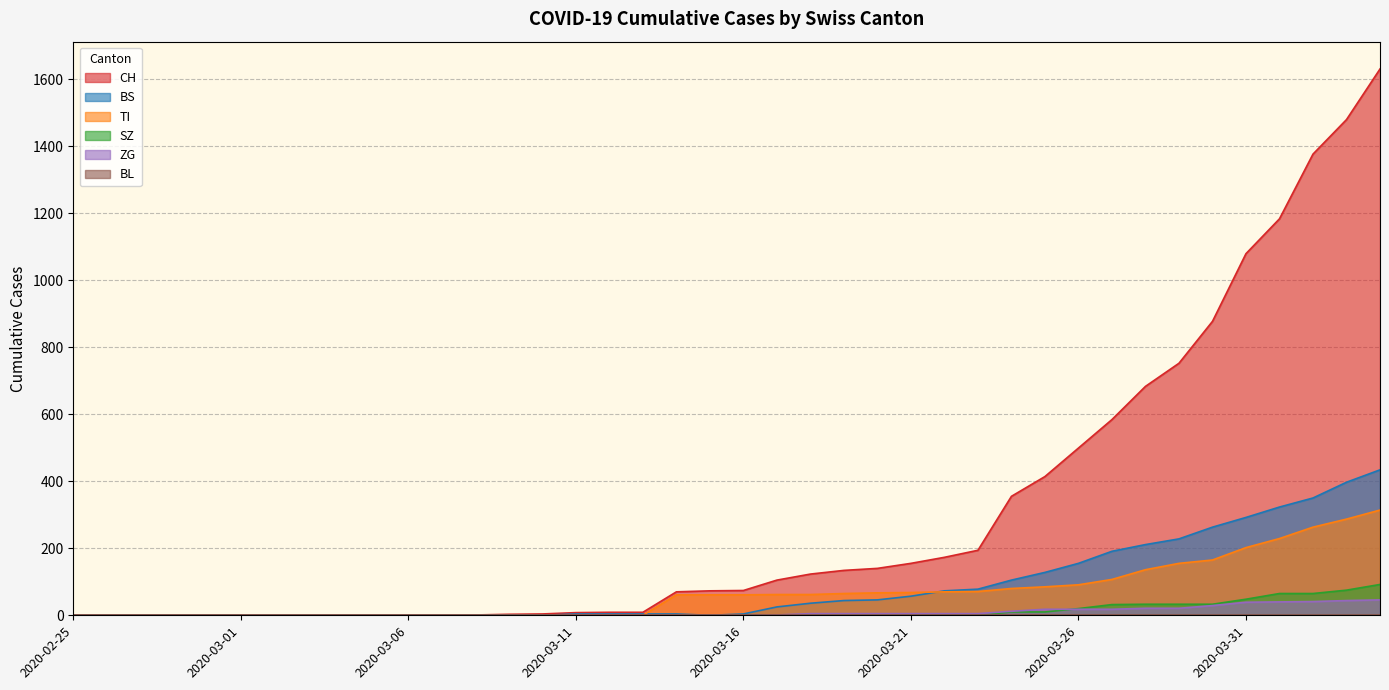

What is the maximum value for ZG?

46